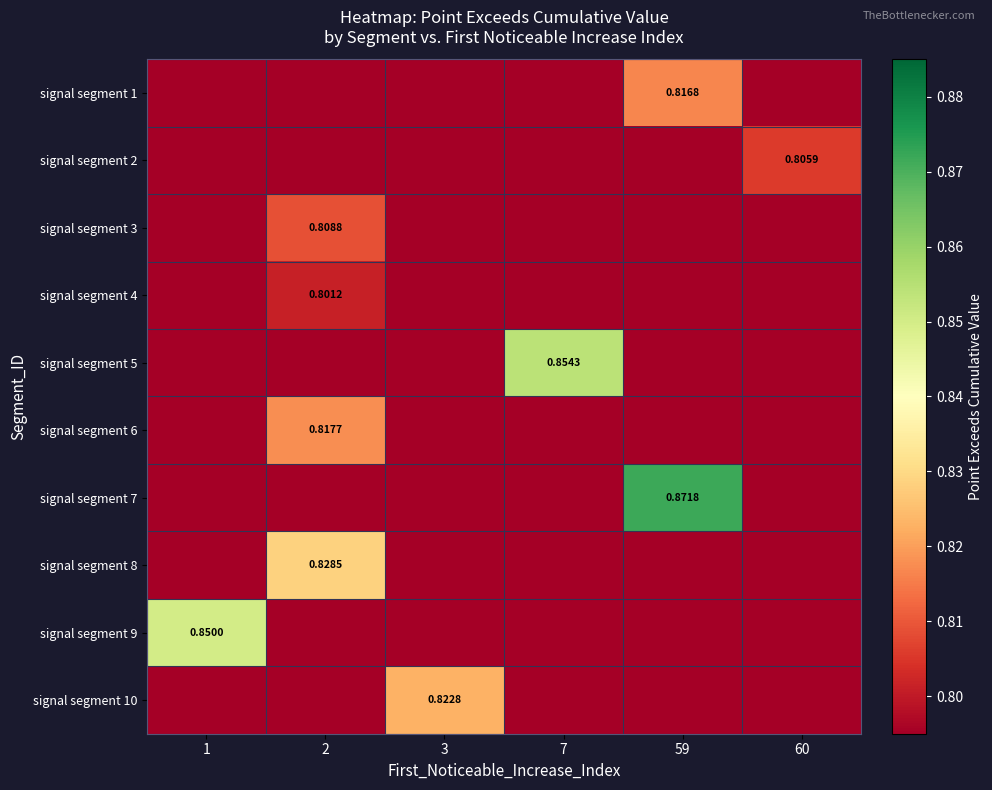

What is the difference between the maximum and minimum values in the signal segment 9 series?

0.8